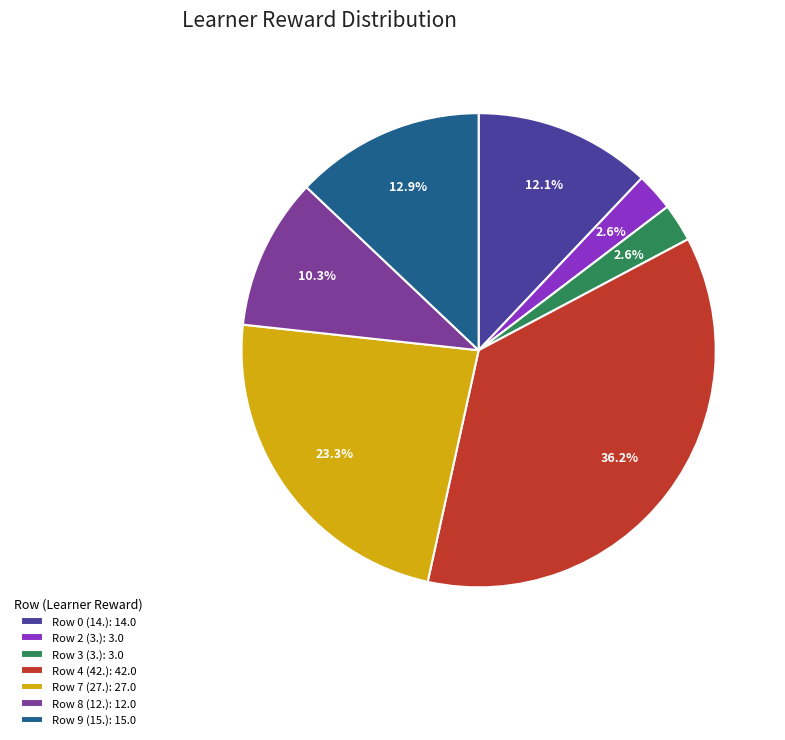

Does any single category account for the majority?

No